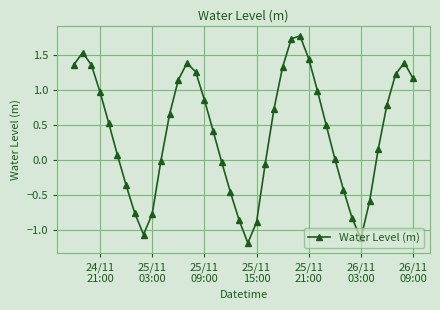

What is the smallest value displayed?

-1.2